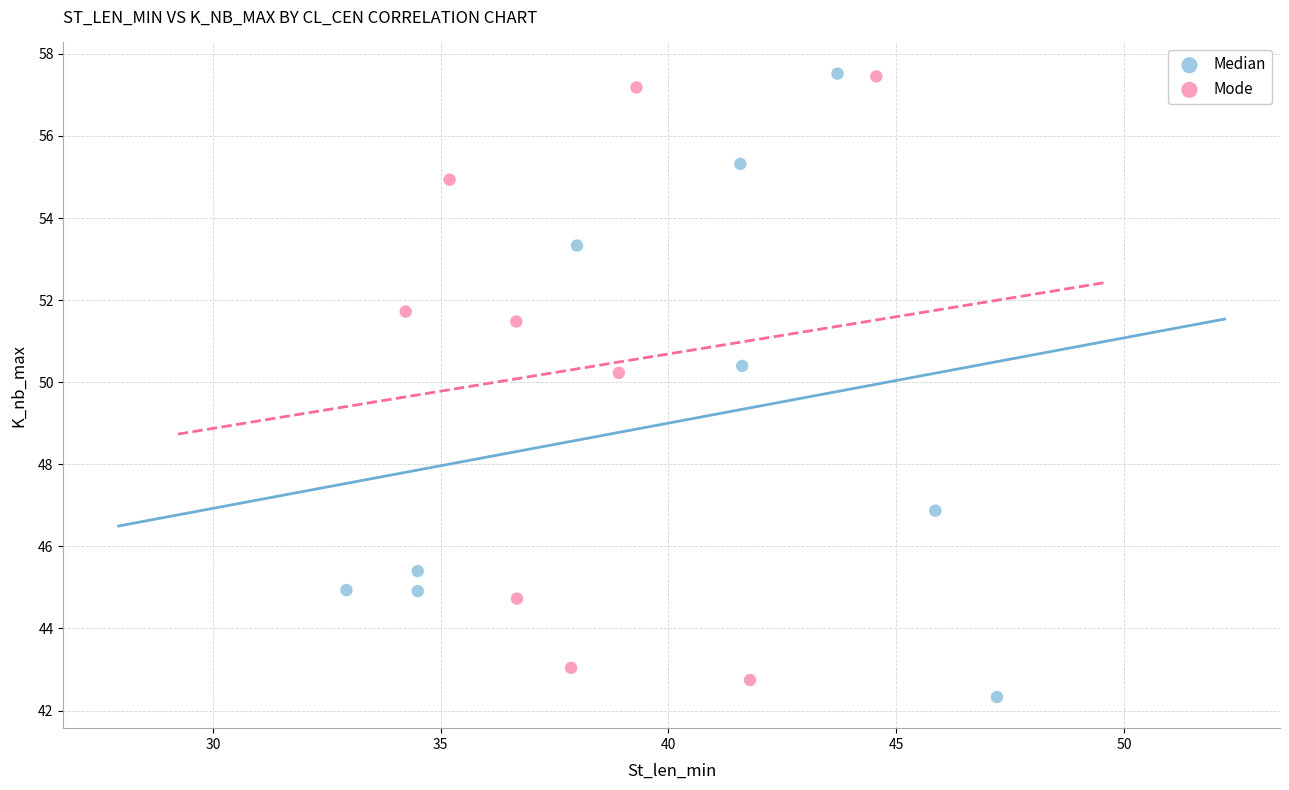

Which series contains the lowest Y value?

Median